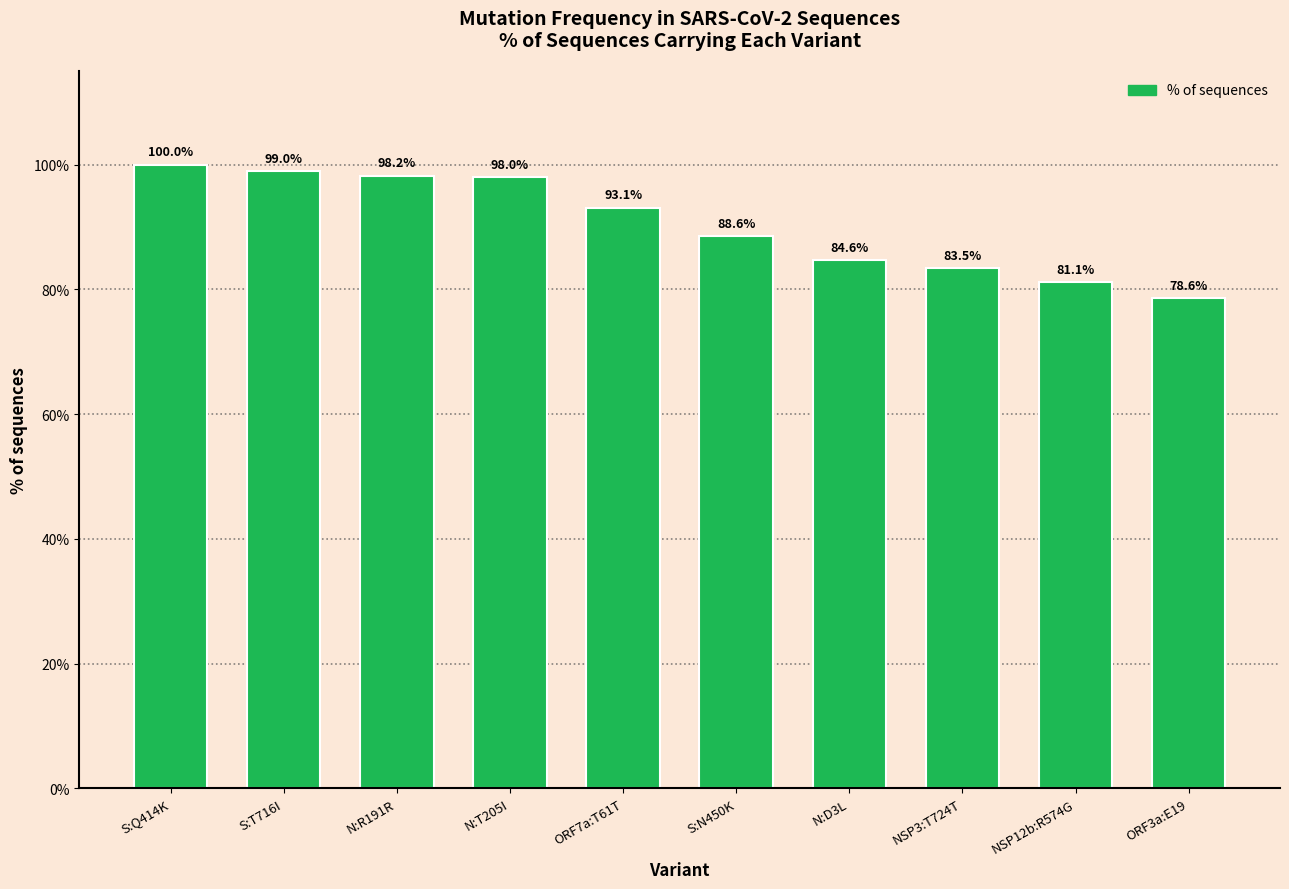

At which category does the chart reach its minimum across all series?

ORF3a:E19